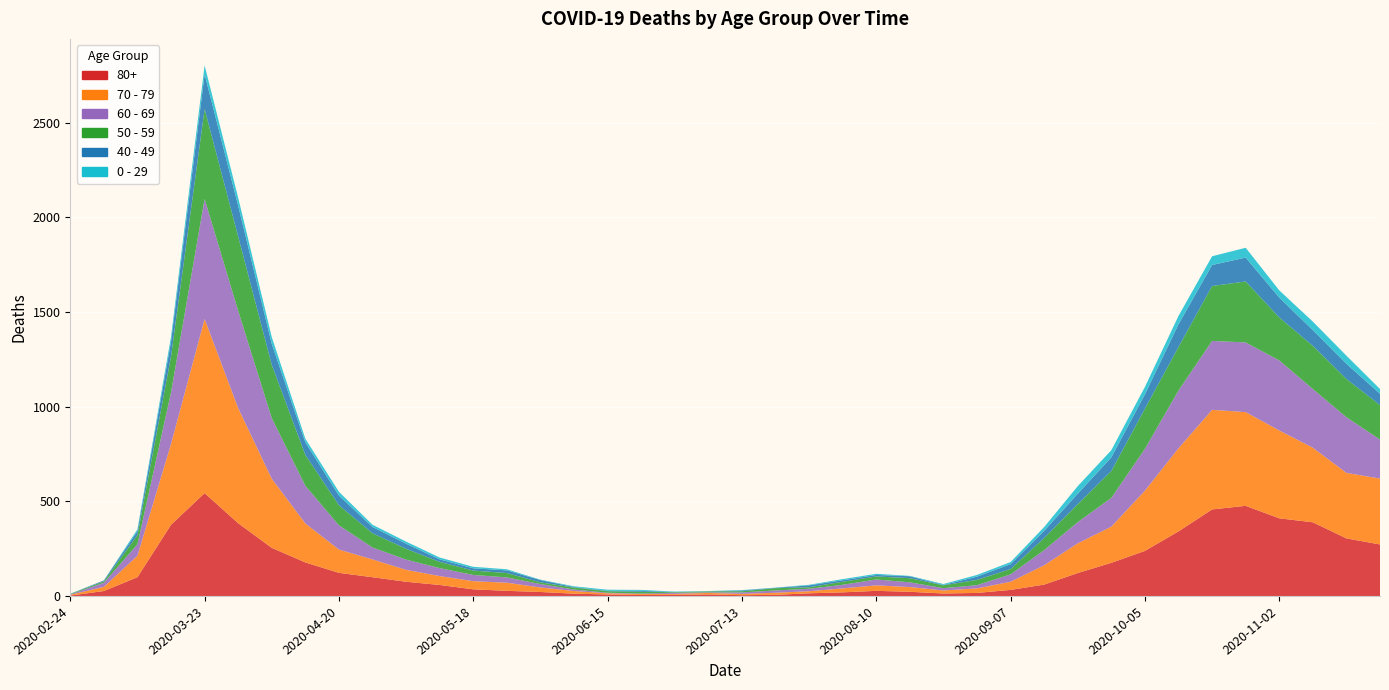

Reading left to right, what are all the values shown in this chart?

80+: 3	27	100	377	544	385	255	178	123	100	76	59	36	28	22	13	9	6	7	9	5	7	15	20	28	23	14	17	33	61	122	176	239	342	458	477	411	390	305	273
70 - 79: 4	22	113	427	920	608	365	206	123	94	63	47	43	43	24	14	6	5	5	8	7	11	11	21	29	25	16	24	43	102	157	191	318	439	526	495	464	394	346	348
60 - 69: 2	22	61	272	634	514	320	199	128	63	54	42	33	28	18	8	3	3	6	3	8	12	13	19	31	25	12	17	39	80	112	152	221	305	364	368	370	310	294	206
50 - 59: 3	7	48	190	475	392	281	163	106	75	57	33	23	23	9	10	8	9	3	5	6	12	8	16	16	22	15	28	28	64	95	142	212	230	290	322	227	228	202	182
40 - 49: 0	5	21	79	183	163	111	66	51	33	27	13	12	14	12	3	2	5	1	1	4	2	10	8	8	10	2	17	26	38	55	72	76	120	111	126	105	83	80	60
0 - 29: 1	0	10	25	47	42	36	19	20	12	11	10	8	6	2	4	6	5	2	1	2	1	3	6	6	2	5	9	11	20	40	38	39	44	46	52	38	45	43	25